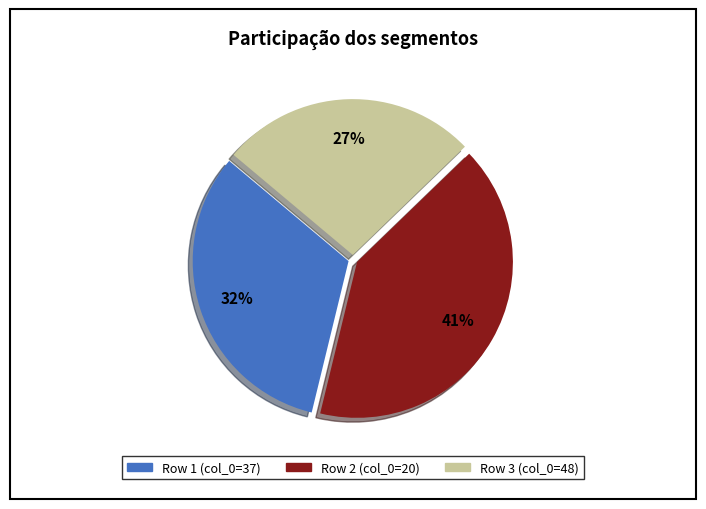

How many segments does this pie chart have?

3